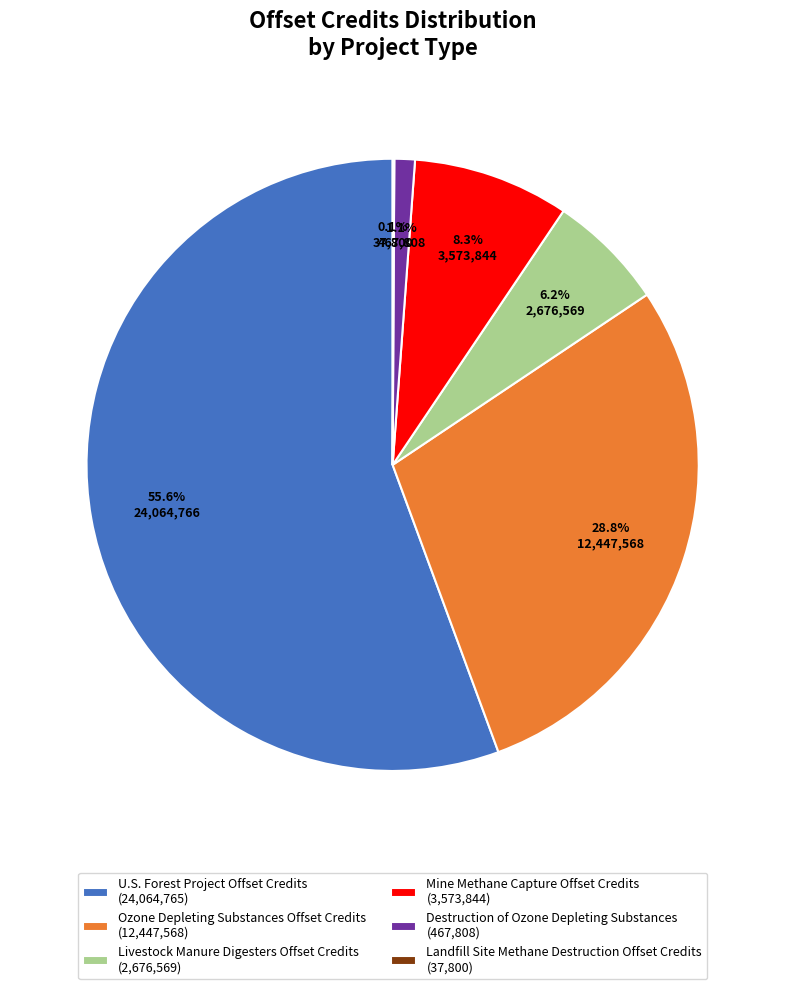

Does U.S. Forest Project Offset Credits represent more than half of the total?

Yes